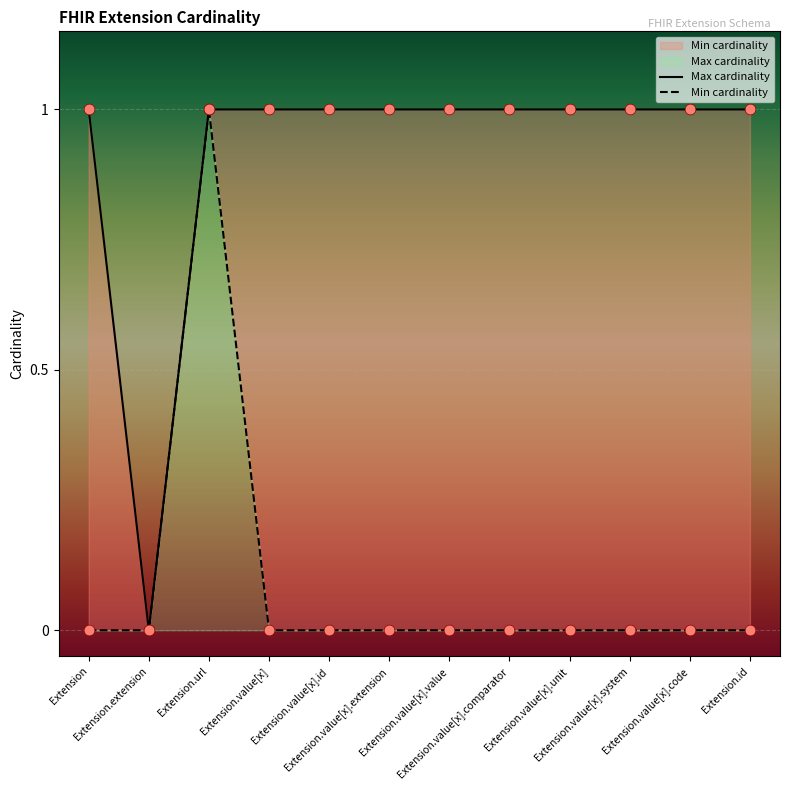

Which series contains the lowest Y value?

Max cardinality